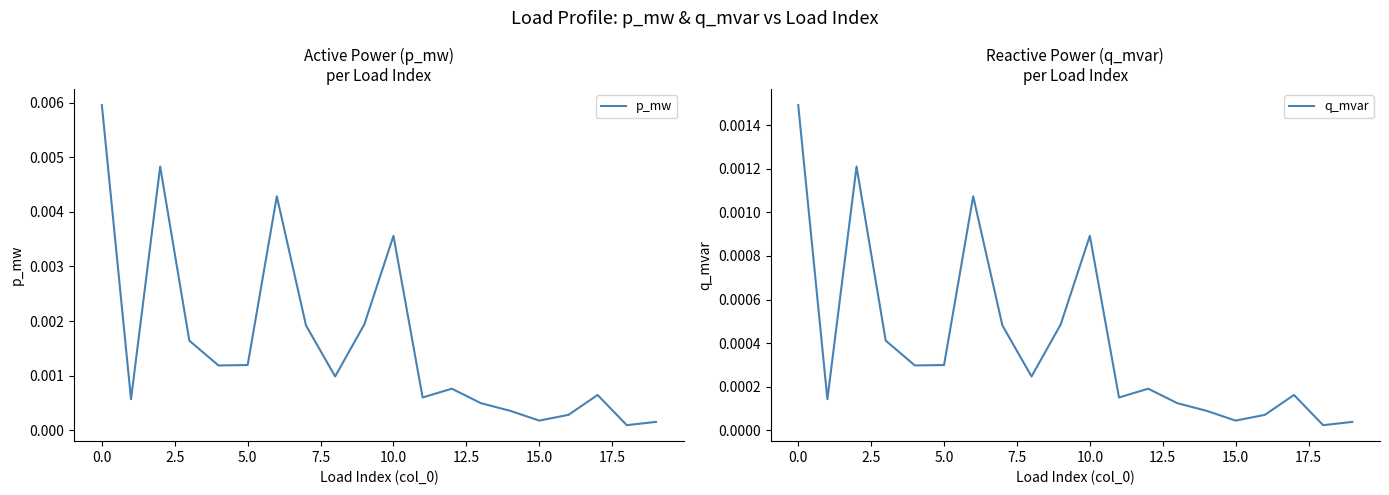

List the series in order of their peak value, lowest first.

q_mvar, p_mw